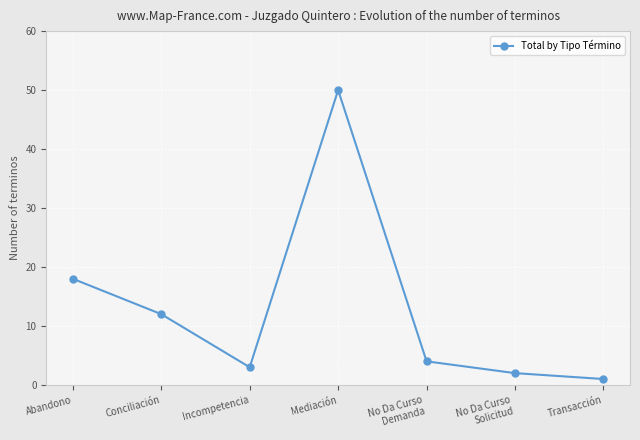

Which has a higher value, No Da Curso
Solicitud or Conciliación?

Conciliación